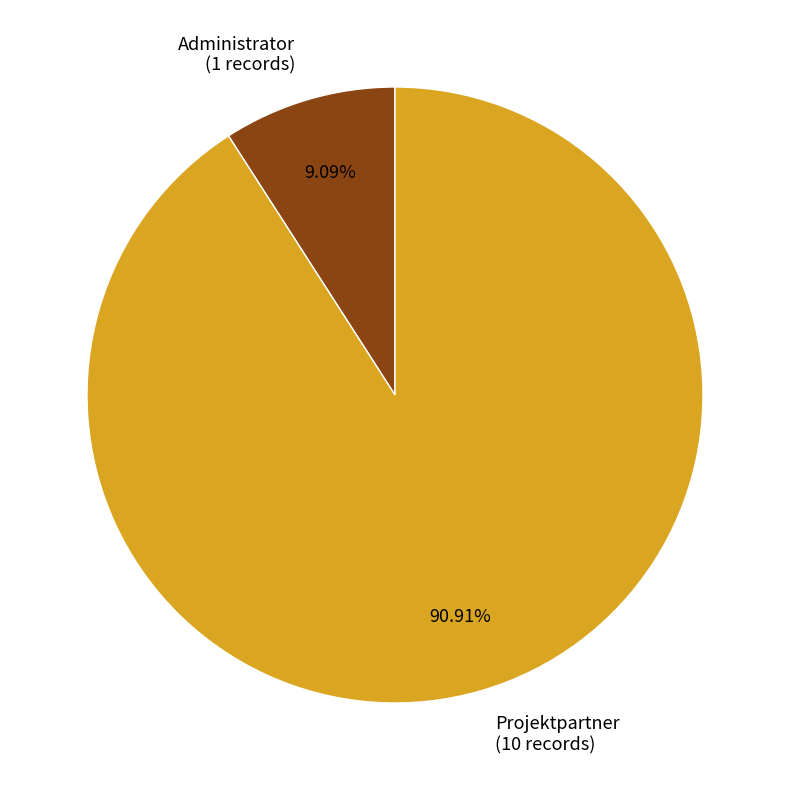

Which category has the smallest portion of the pie?

Administrator